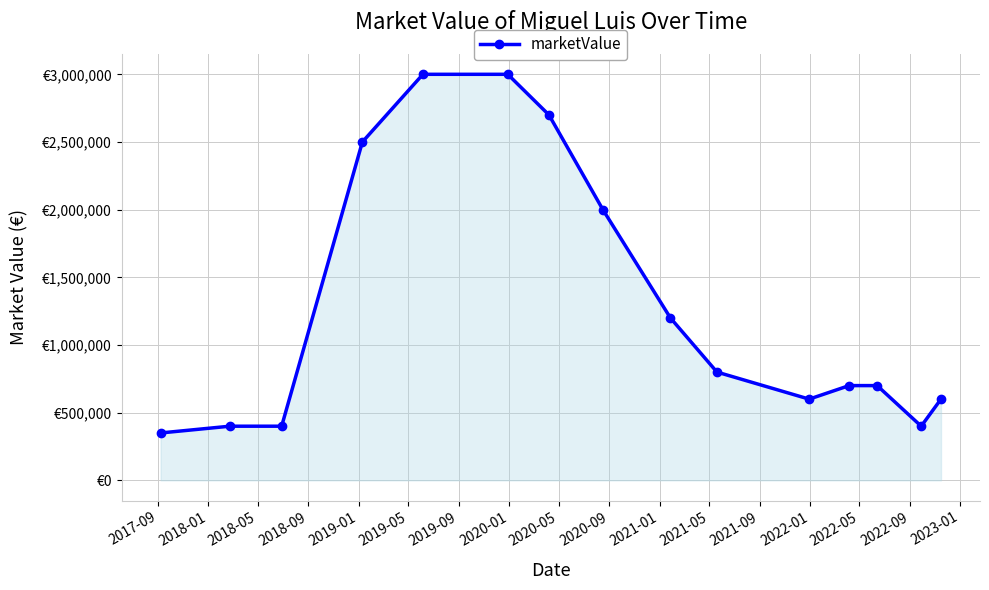

Does the chart have visible grid lines?

Yes